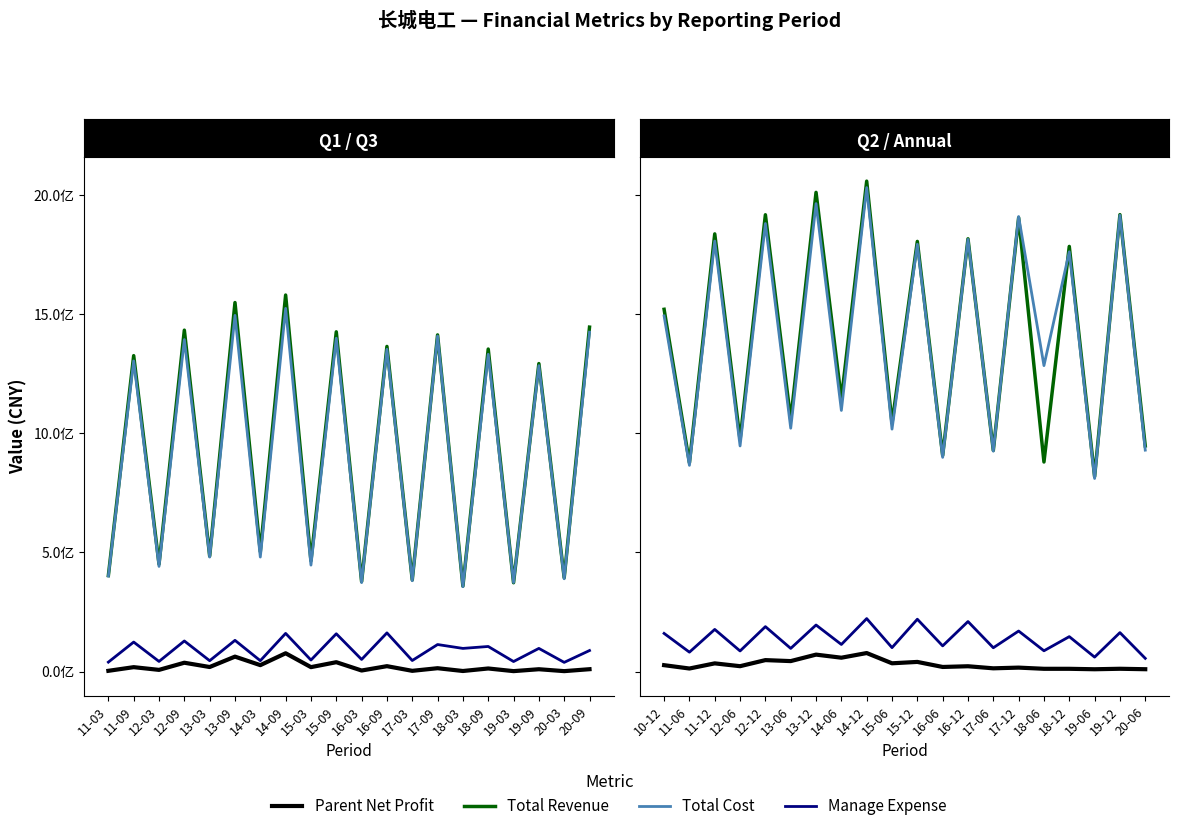

What is the value of the TOTAL_OPERATE_INCOME point at the 9th from the left?

2058002797.8